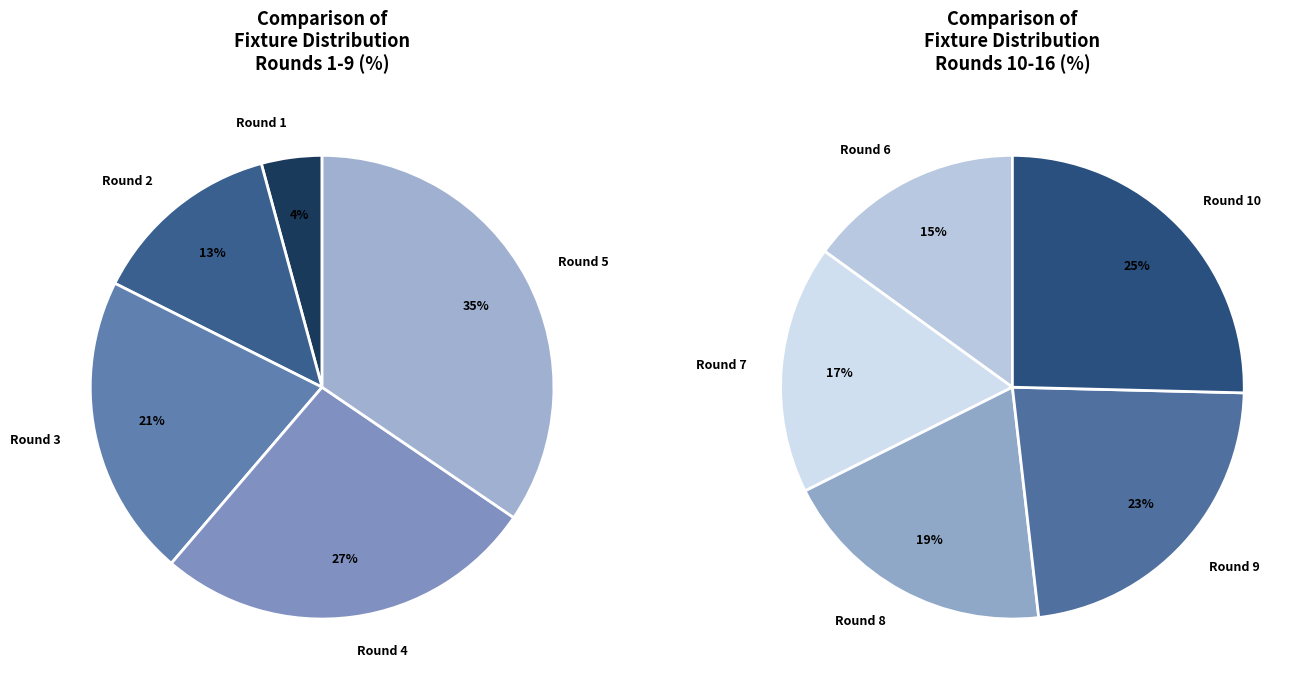

How many slices are in this pie chart?

10